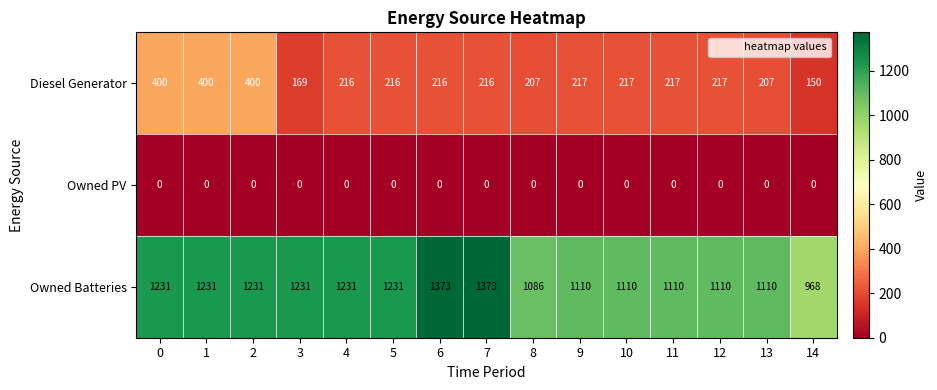

Which series has the largest total across all categories?

Owned Batteries